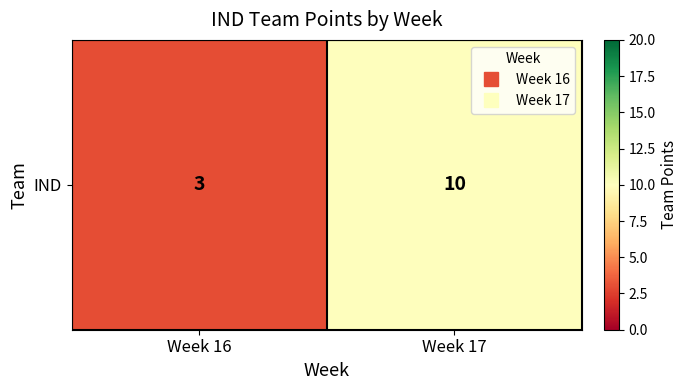

What is the difference between the maximum and minimum values?

7